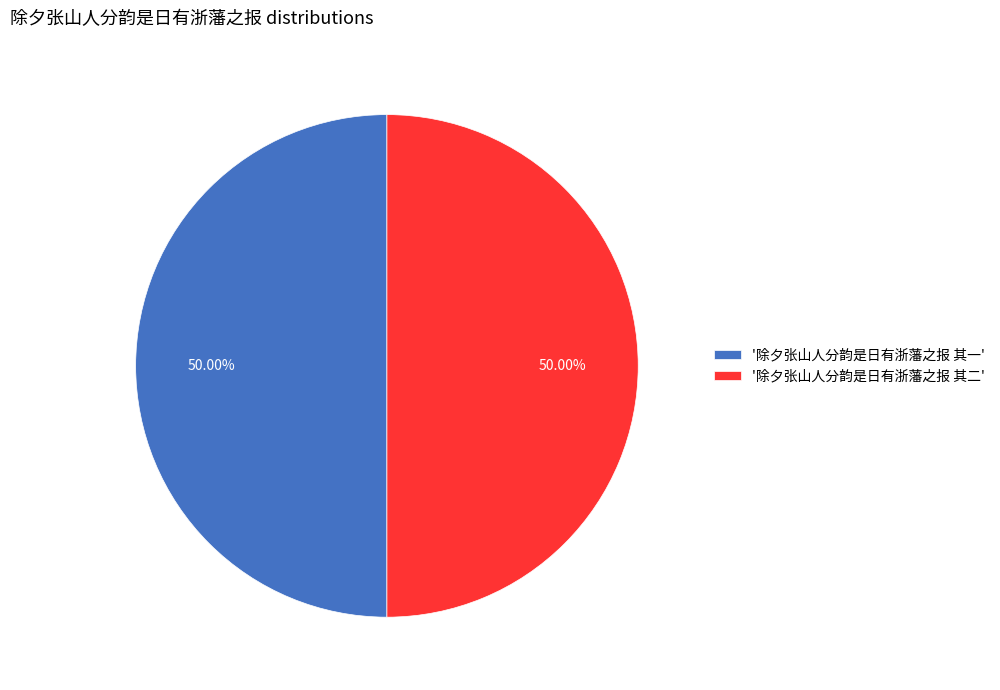

What is the ratio of the value at '除夕张山人分韵是日有浙藩之报 其二' to the value at '除夕张山人分韵是日有浙藩之报 其一'?

1.0